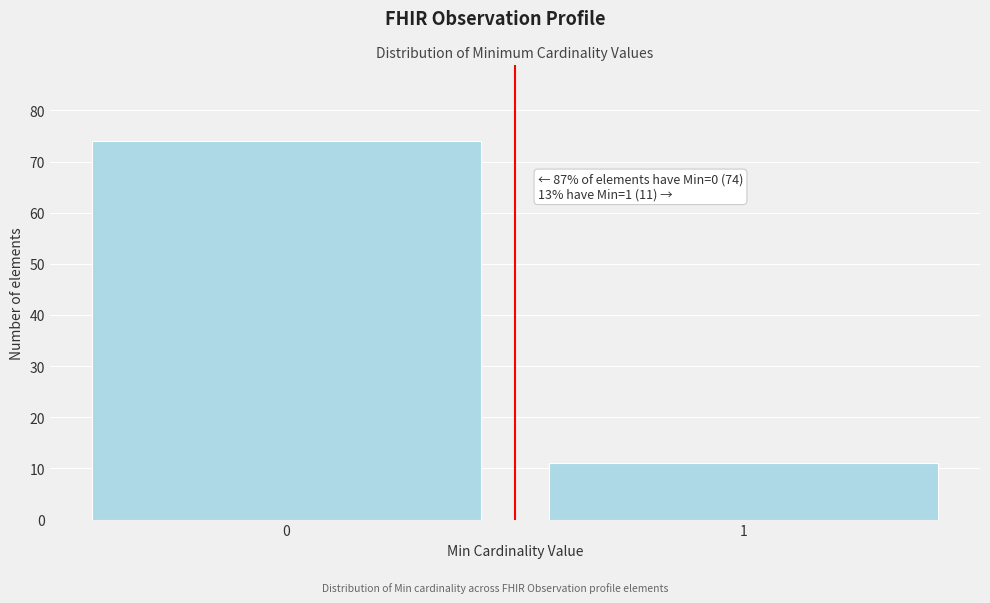

Reading left to right, what are all the values shown in this chart?

0=74	1=11